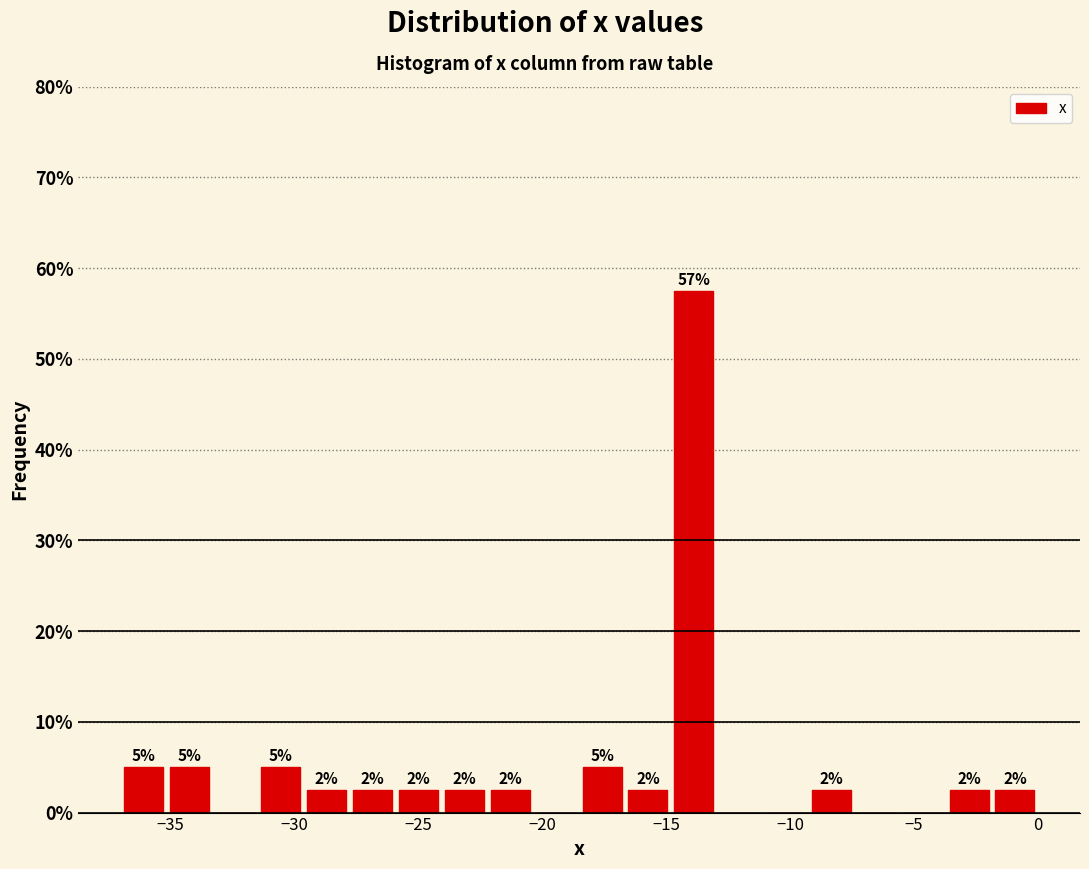

Read against the x-axis, roughly where is the centre of the tallest bar?

-14.0